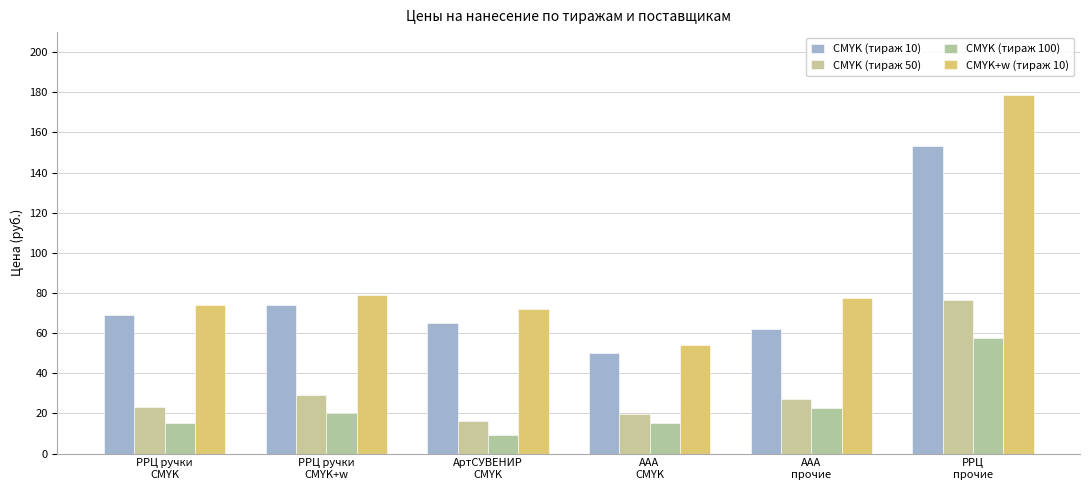

What is the average value of the CMYK+w (тираж 10) series?

89.2